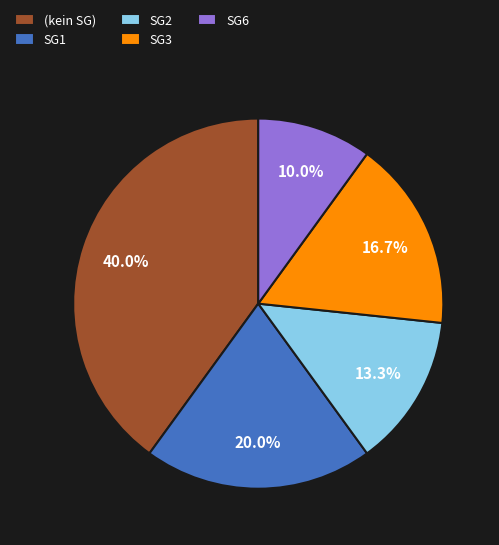

Is SG3 the majority of the pie?

No